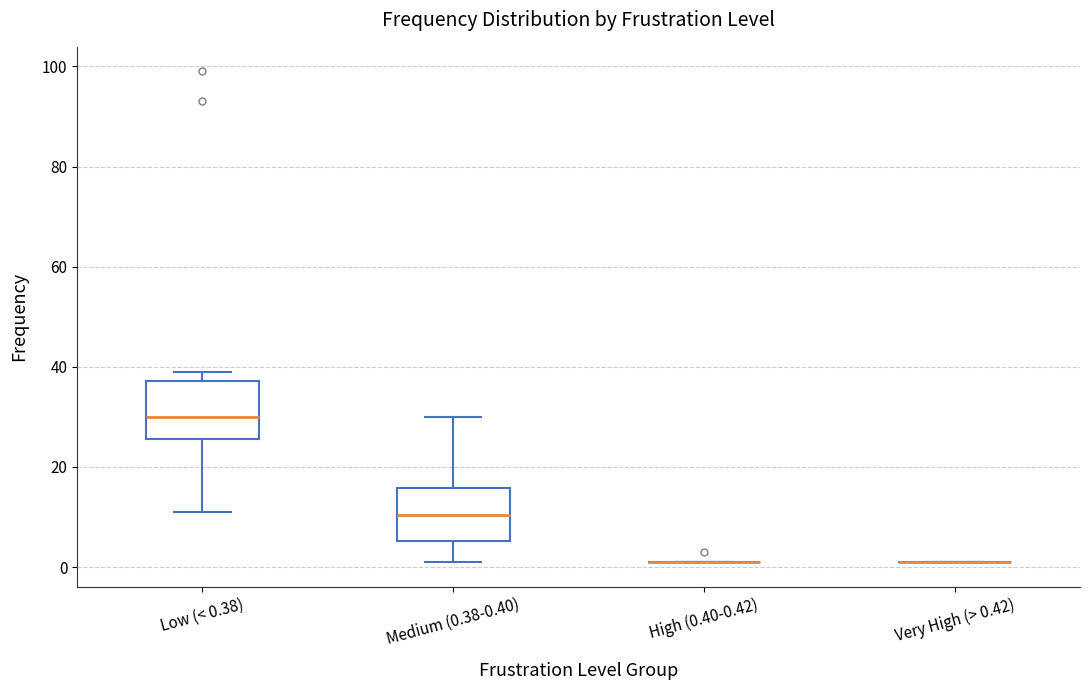

Reading left to right, transcribe this box plot: for each box, give where its median line is, the range the box spans, and where its two whiskers end, as read against the y-axis. The values are not printed on the chart, so give them approximately, as read against the axis.

Low (< 0.38): median 30, box 26 to 38, whiskers 12 to 40
Medium (0.38-0.40): median 10, box 6 to 16, whiskers 2 to 30
High (0.40-0.42): box collapsed to a line at 2, whiskers 2 to 2
Very High (> 0.42): box collapsed to a line at 2, whiskers 2 to 2